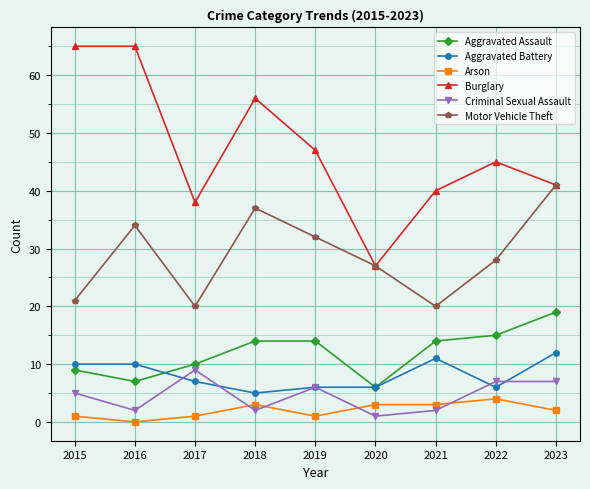

Reading left to right, transcribe all the data shown in this chart.

Aggravated Assault: 2015=9	2016=7	2017=10	2018=14	2019=14	2020=6	2021=14	2022=15	2023=19
Aggravated Battery: 2015=10	2016=10	2017=7	2018=5	2019=6	2020=6	2021=11	2022=6	2023=12
Arson: 2015=1	2016=0	2017=1	2018=3	2019=1	2020=3	2021=3	2022=4	2023=2
Burglary: 2015=65	2016=65	2017=38	2018=56	2019=47	2020=27	2021=40	2022=45	2023=41
Criminal Sexual Assault: 2015=5	2016=2	2017=9	2018=2	2019=6	2020=1	2021=2	2022=7	2023=7
Motor Vehicle Theft: 2015=21	2016=34	2017=20	2018=37	2019=32	2020=27	2021=20	2022=28	2023=41